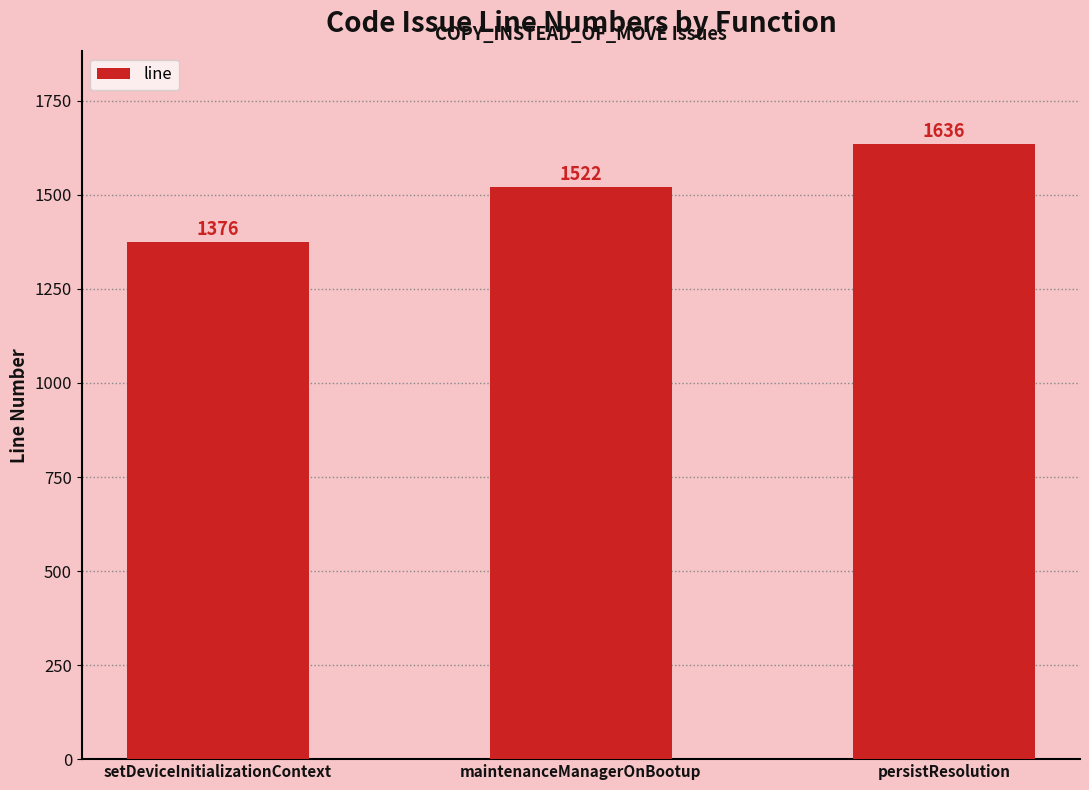

Between setDeviceInitializationContext and persistResolution, which is larger?

persistResolution